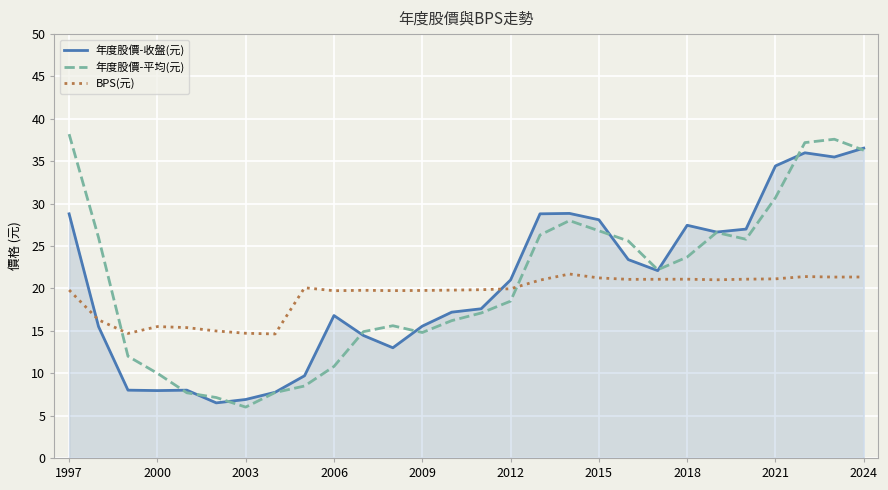

Which series ends up on top after the final intersection of 年度股價-收盤(元) and BPS(元)?

年度股價-收盤(元)